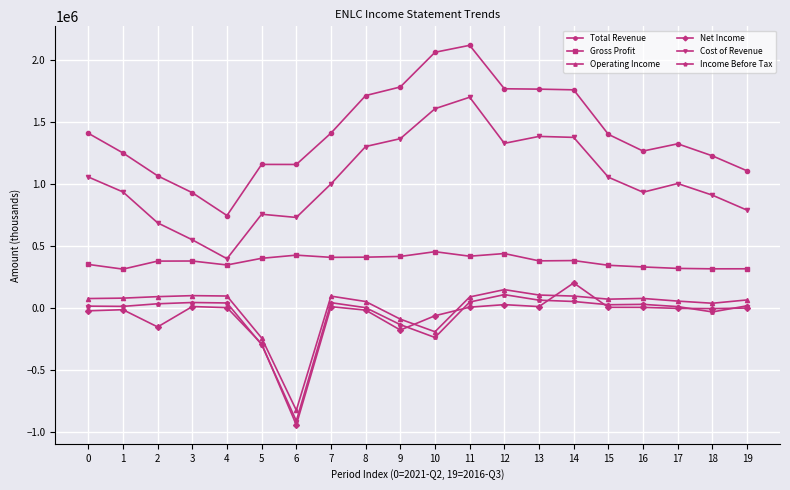

Rank the series by their maximum value, from highest to lowest.

Total Revenue, Cost of Revenue, Gross Profit, Net Income, Operating Income, Income Before Tax